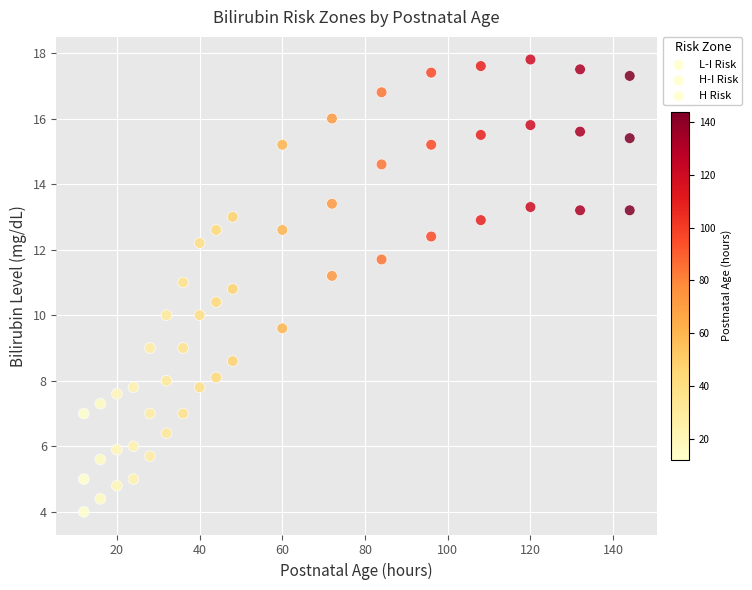

How many data points are displayed?

54